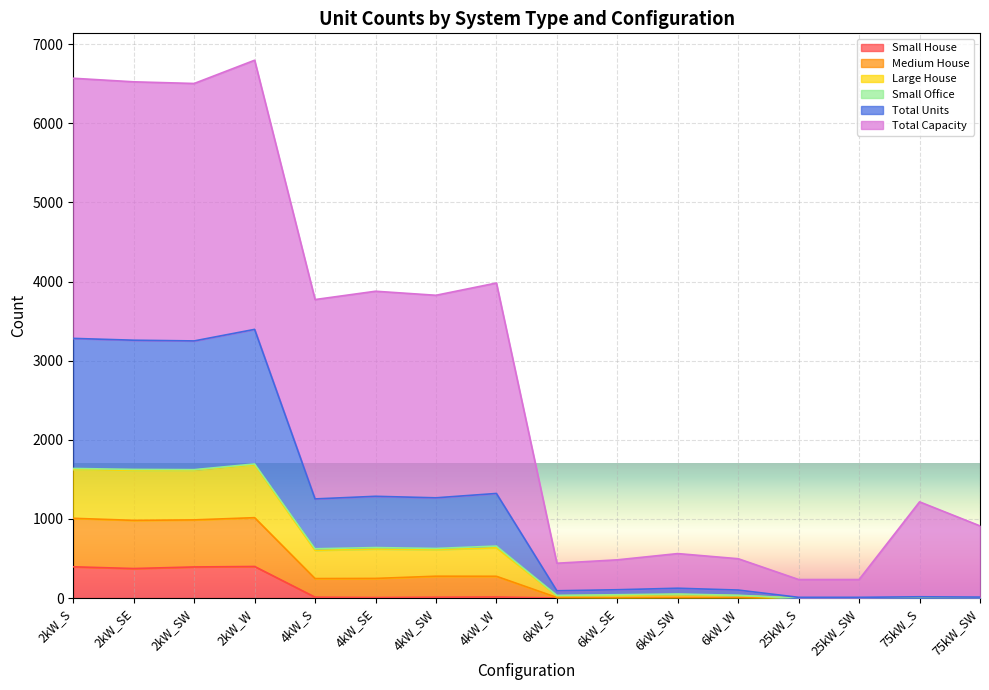

What is the maximum value for Small House?

399